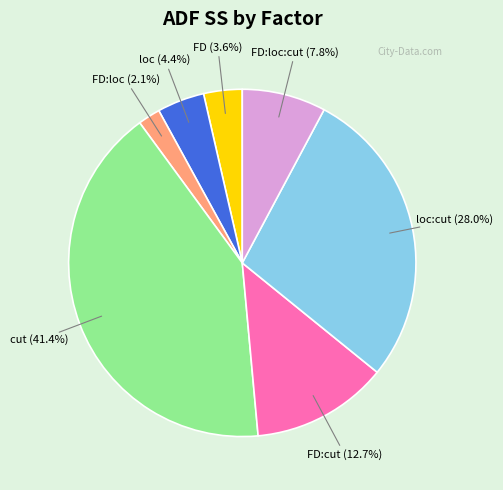

Is there a majority slice in this chart?

No